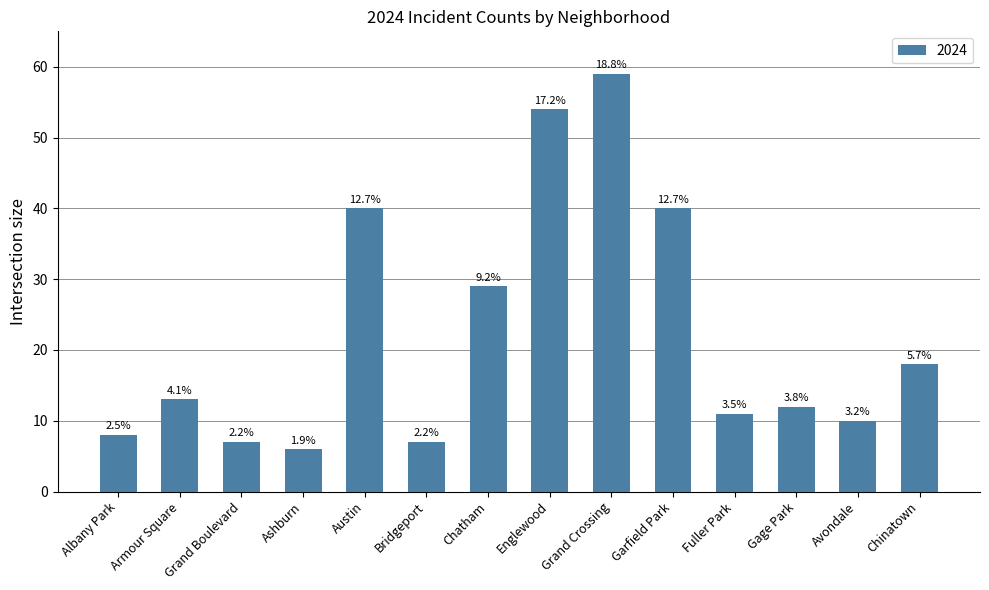

How many bars are there in total?

14